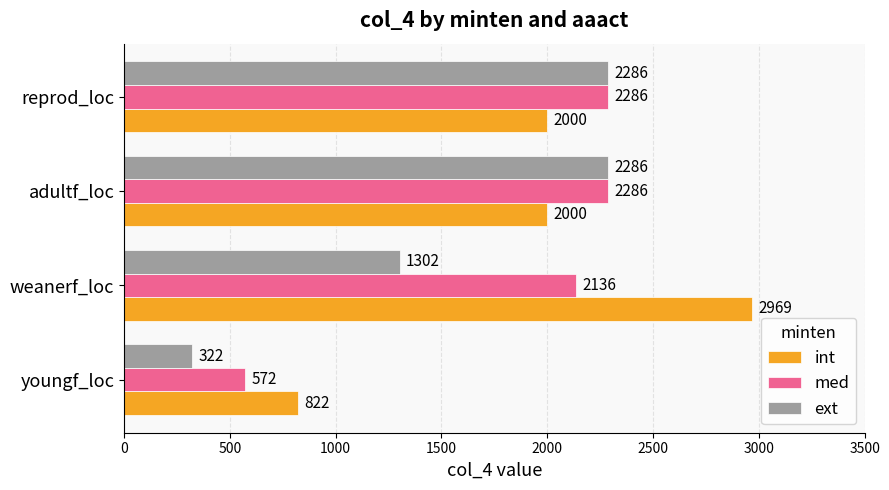

How many int values are between 2000 and 2969?

3